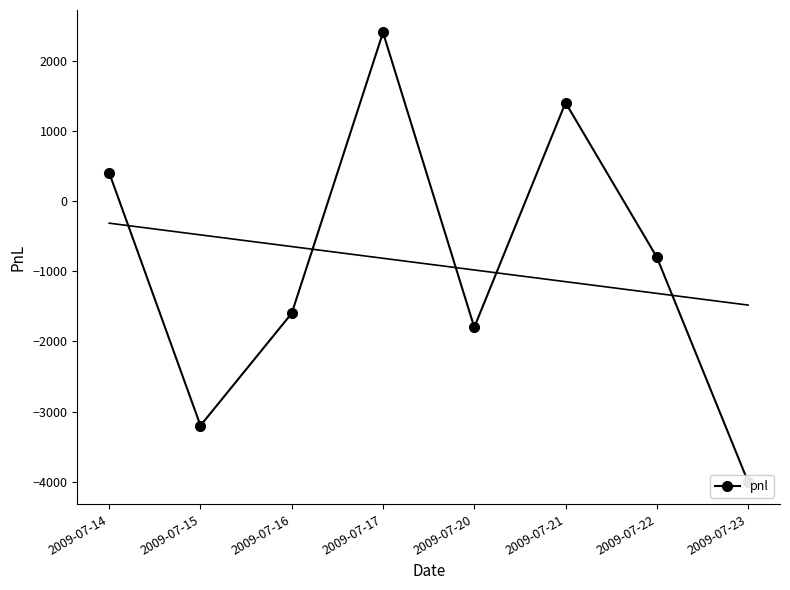

What is the smallest value displayed?

-4000